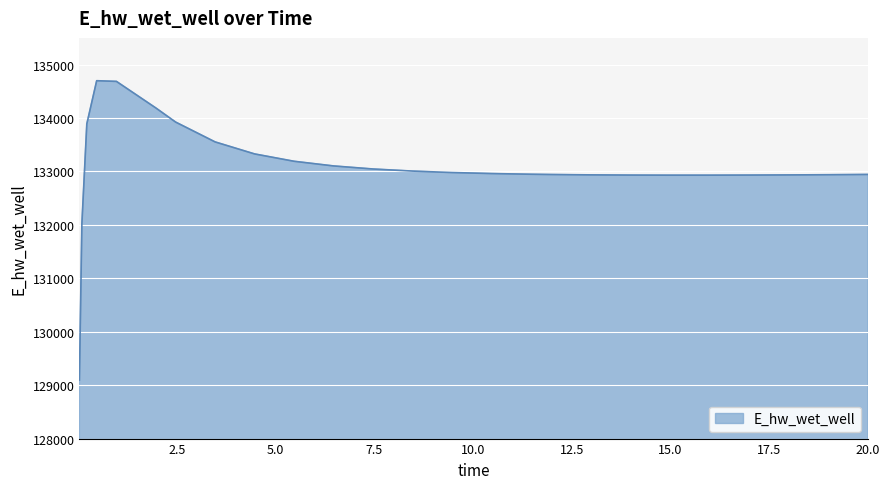

What is the difference between the maximum and minimum values?

5602.0